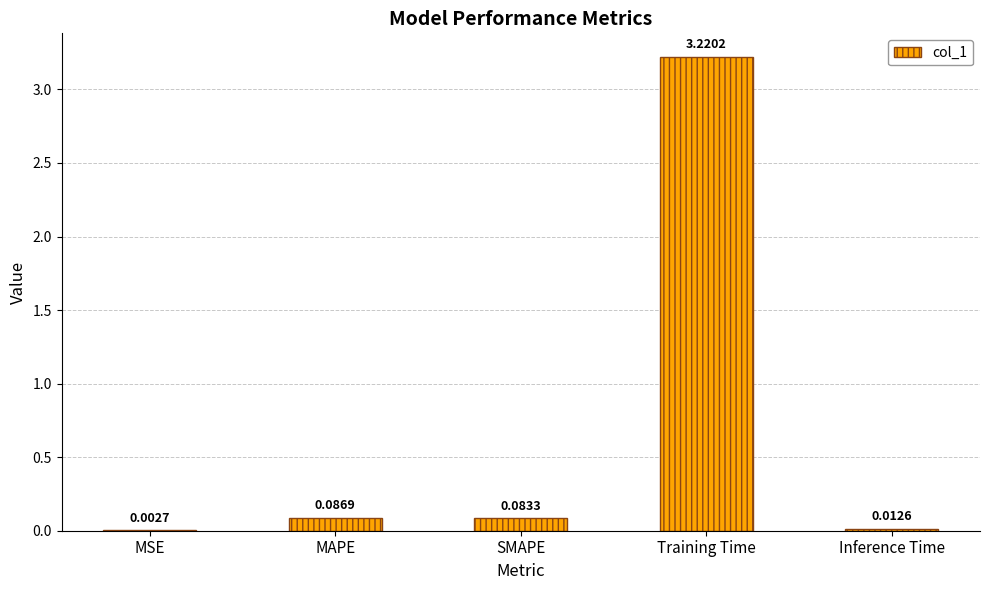

Between Training Time and Inference Time, which is larger?

Training Time